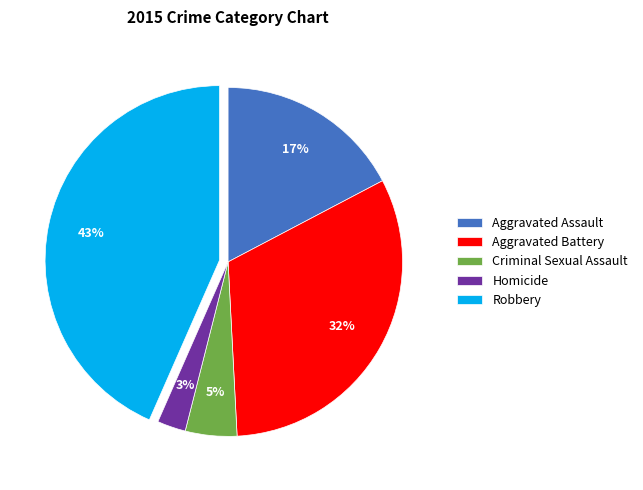

To the nearest percent, what portion does Aggravated Battery represent?

32%